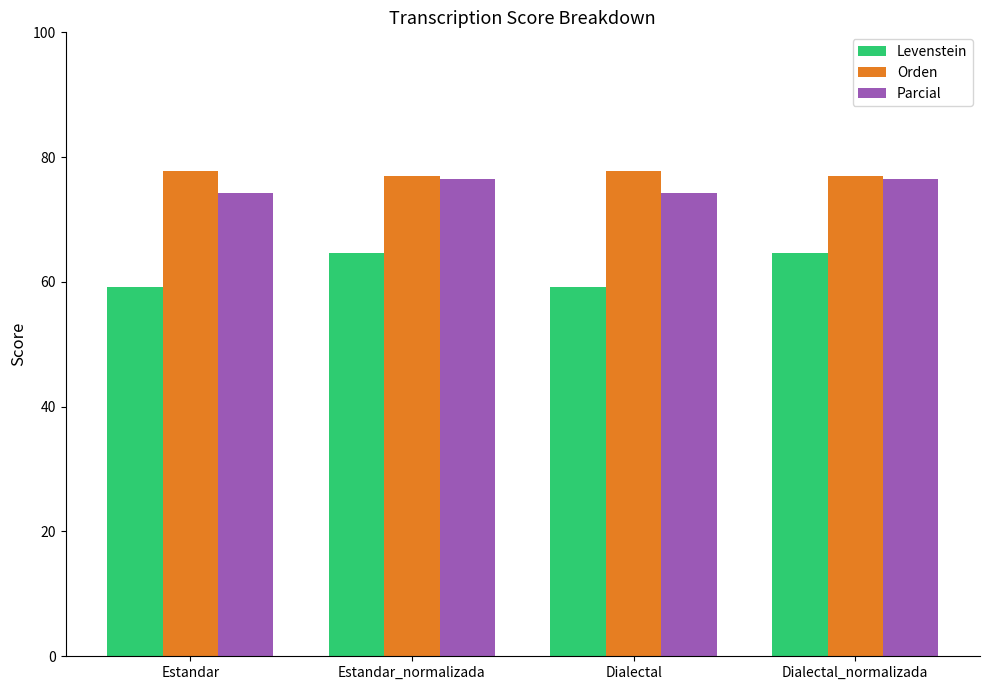

Which series changed the most between Estandar and Dialectal_normalizada?

Levenstein